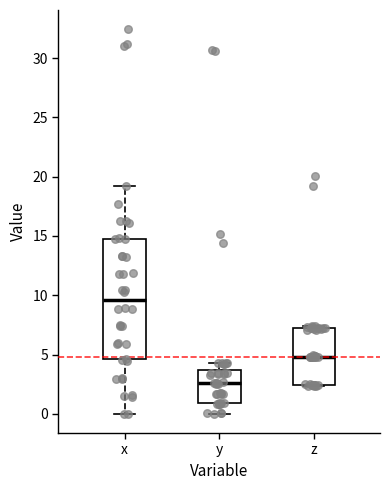

Where is the upper edge of the box for z on the y-axis? The values are not printed on the chart, so give them approximately, as read against the axis.

7.0